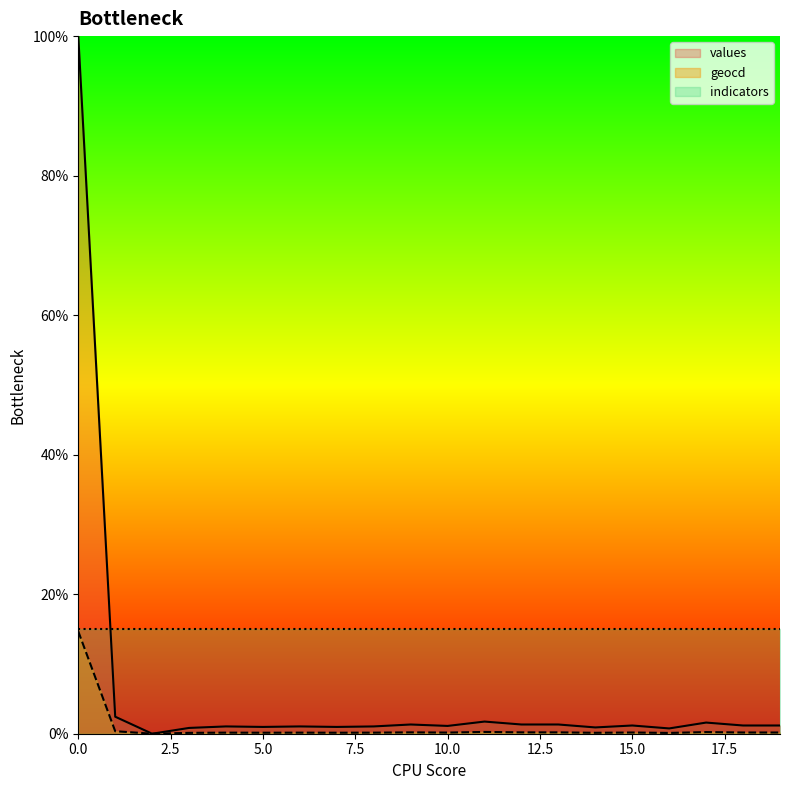

How many values in values are above zero?

19